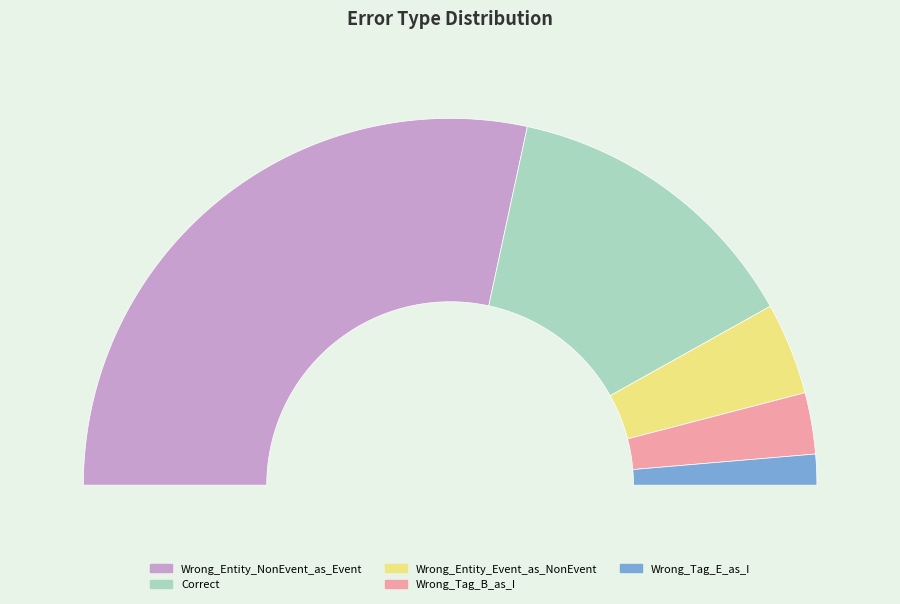

What portion of the pie excludes Correct?

73.0%